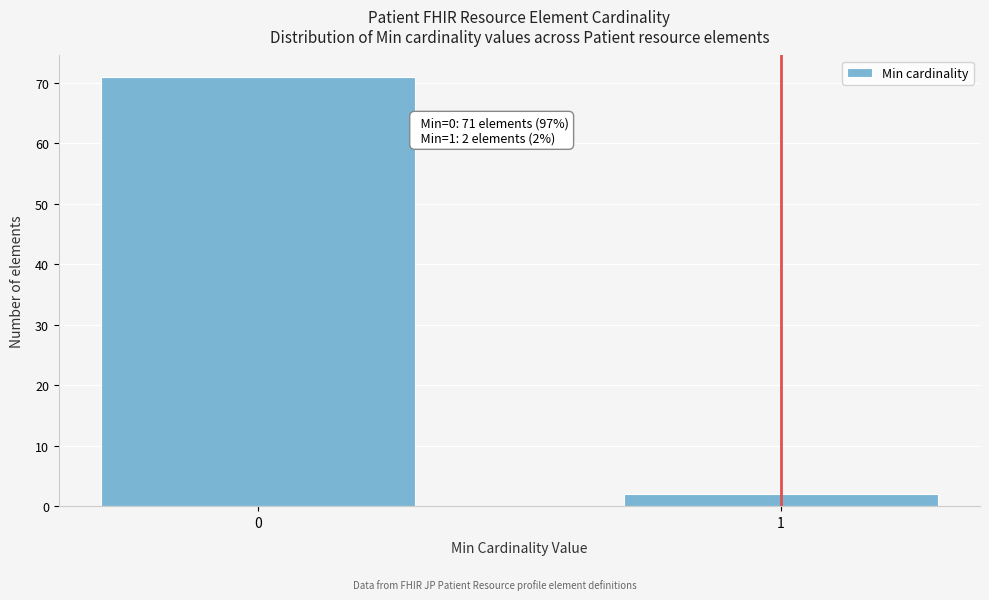

Reading right to left, extract all data points from this chart.

2	71